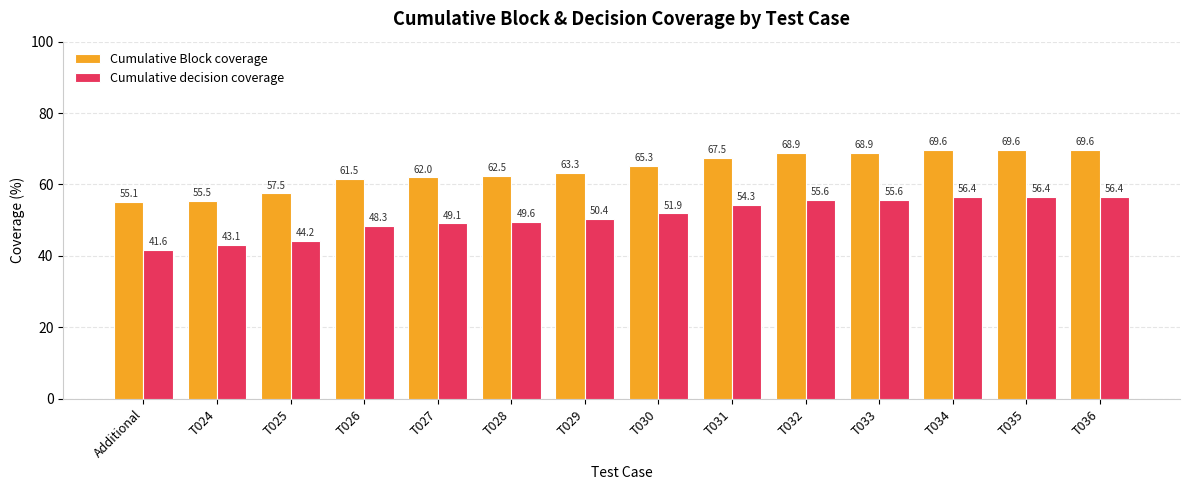

Reading left to right, extract all data points from this chart.

Cumulative Block coverage: Additional=55.1	T024=55.5	T025=57.5	T026=61.5	T027=62.0	T028=62.5	T029=63.3	T030=65.3	T031=67.5	T032=68.9	T033=68.9	T034=69.6	T035=69.6	T036=69.6
Cumulative decision coverage: Additional=41.6	T024=43.1	T025=44.2	T026=48.3	T027=49.1	T028=49.6	T029=50.4	T030=51.9	T031=54.3	T032=55.6	T033=55.6	T034=56.4	T035=56.4	T036=56.4